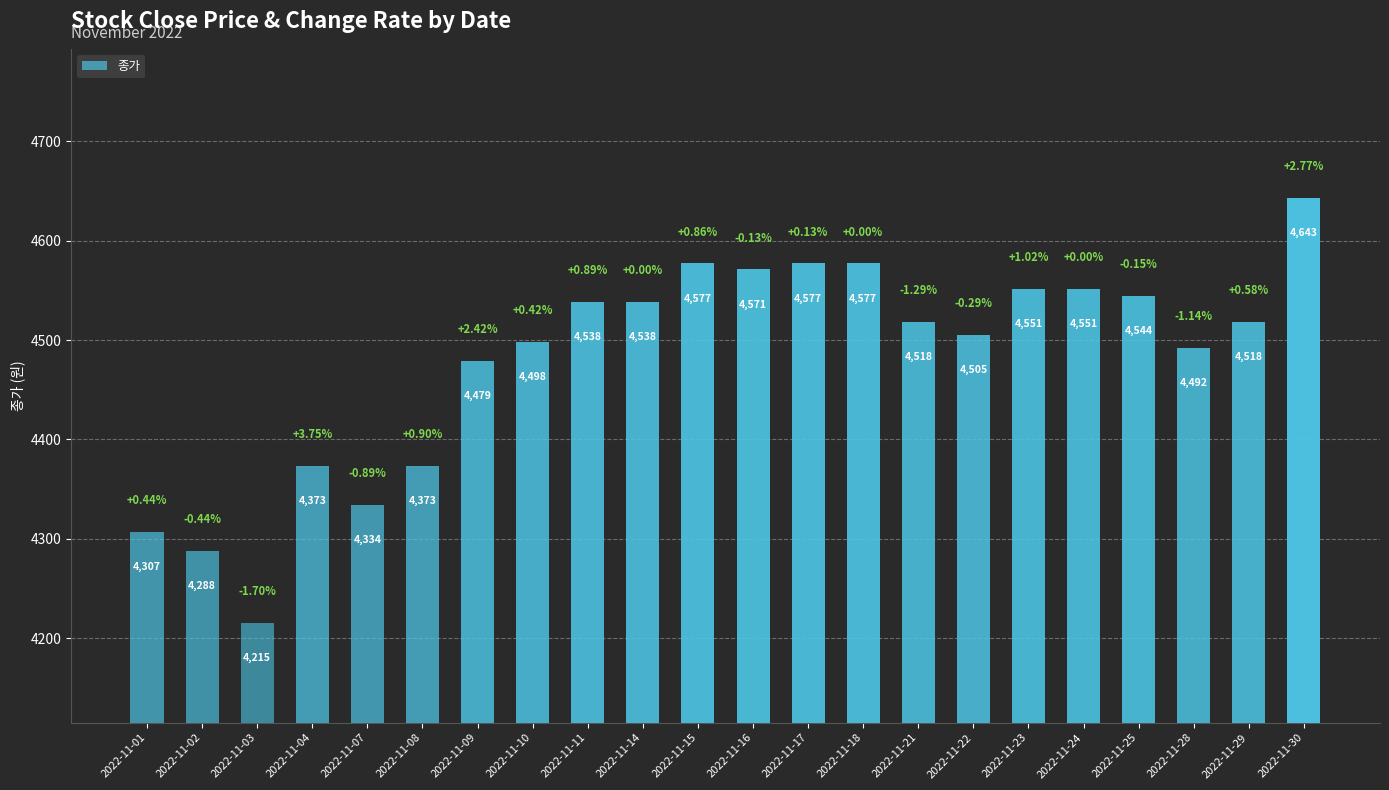

What is the difference between the maximum and minimum values?

428